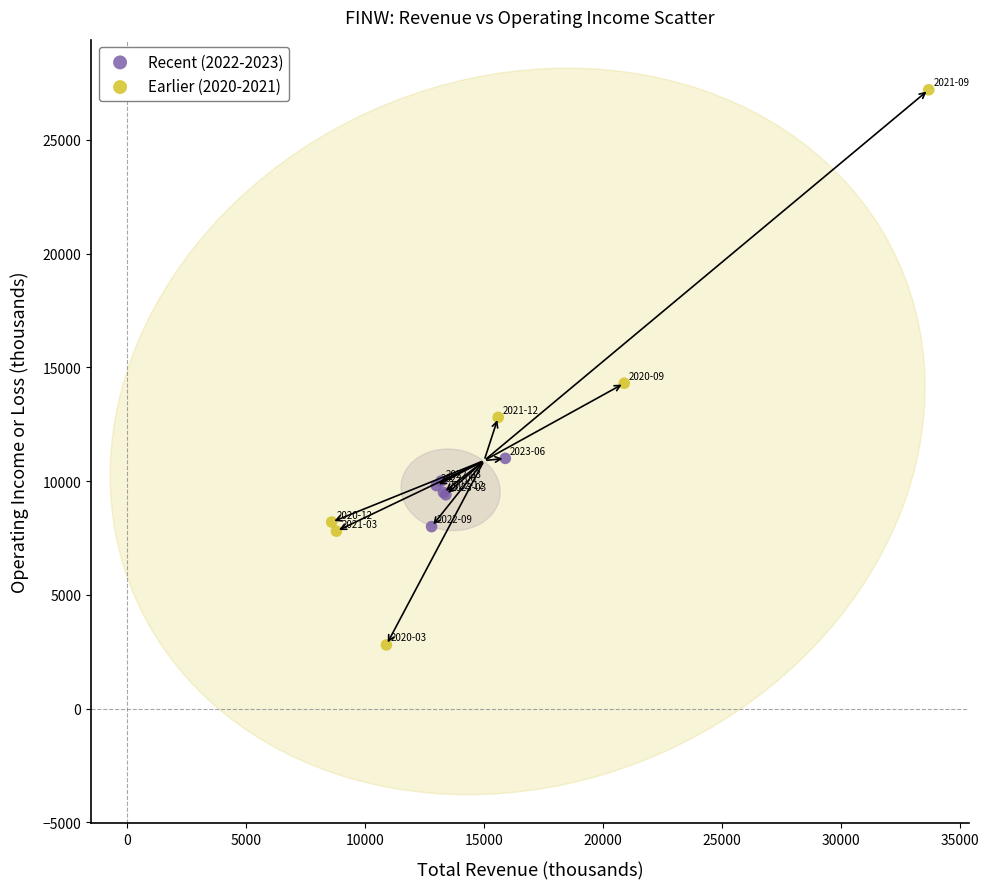

What are all the series names shown in the legend?

Recent (2022-2023), Earlier (2020-2021)